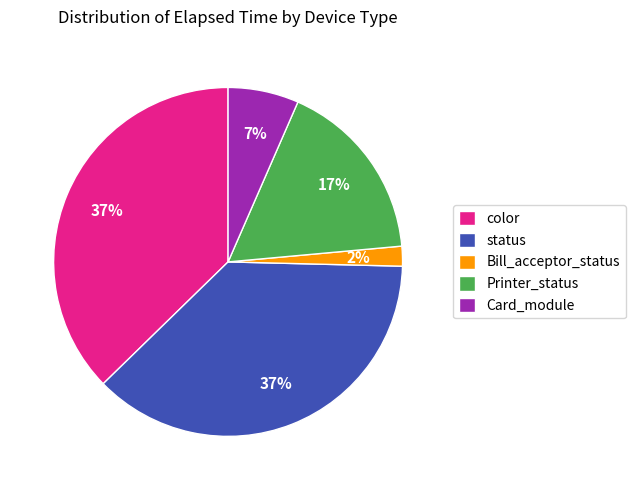

Do Bill_acceptor_status and Printer_status together represent more than half of the pie?

No